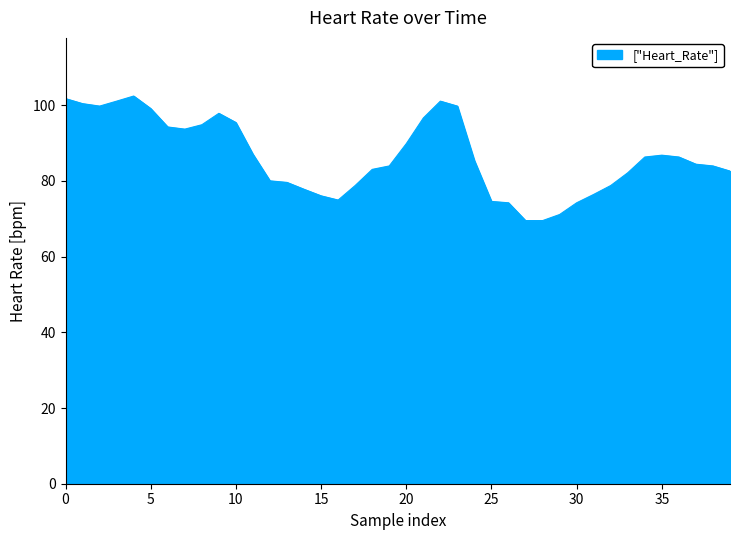

What is the greatest value displayed?

102.4